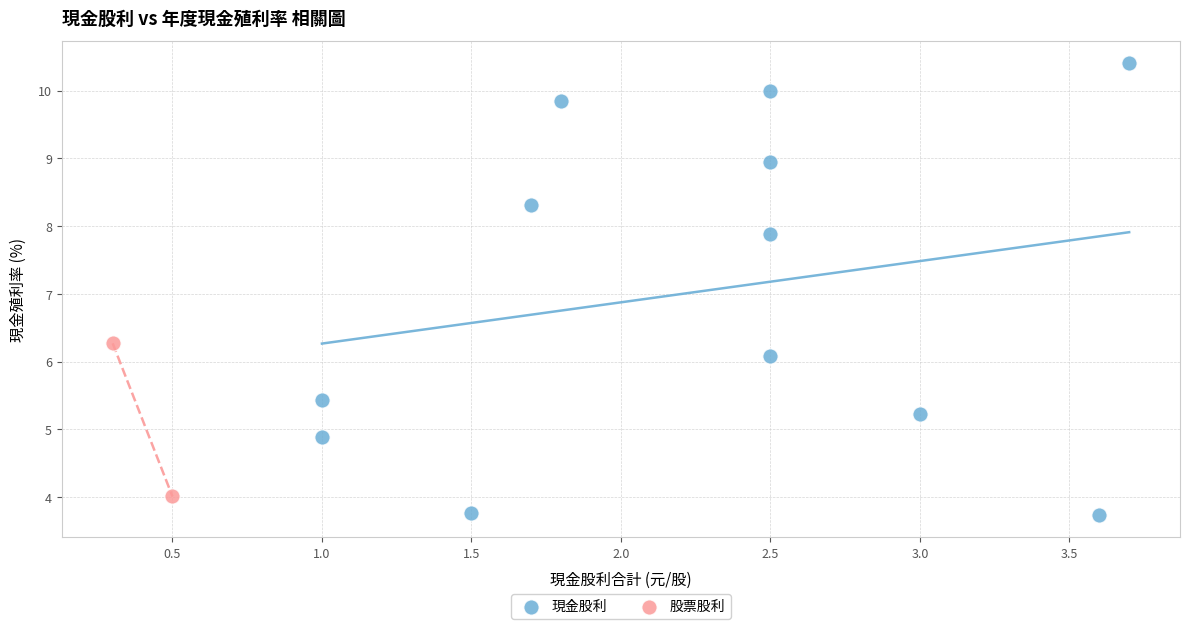

What are all the series names shown in the legend?

現金股利, 股票股利